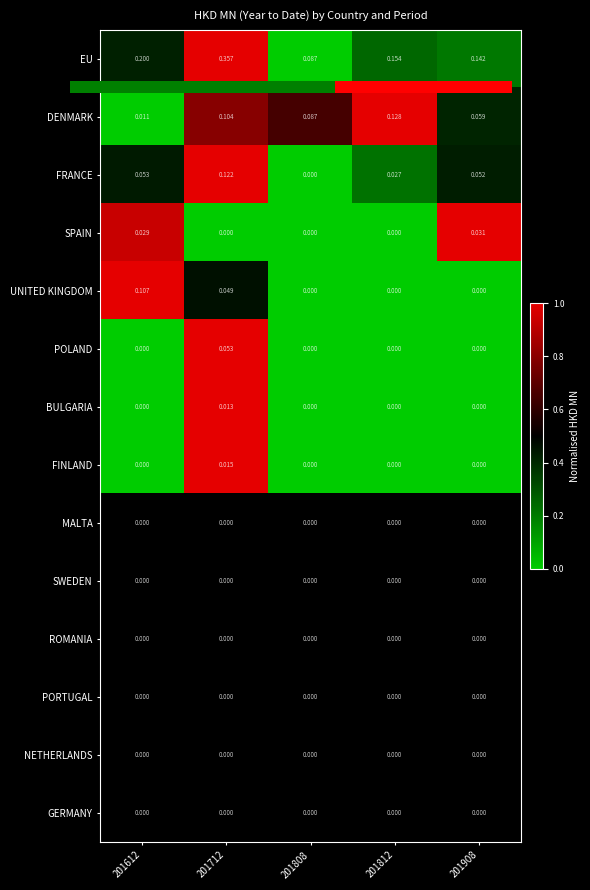

Count the number of categories in the chart.

5